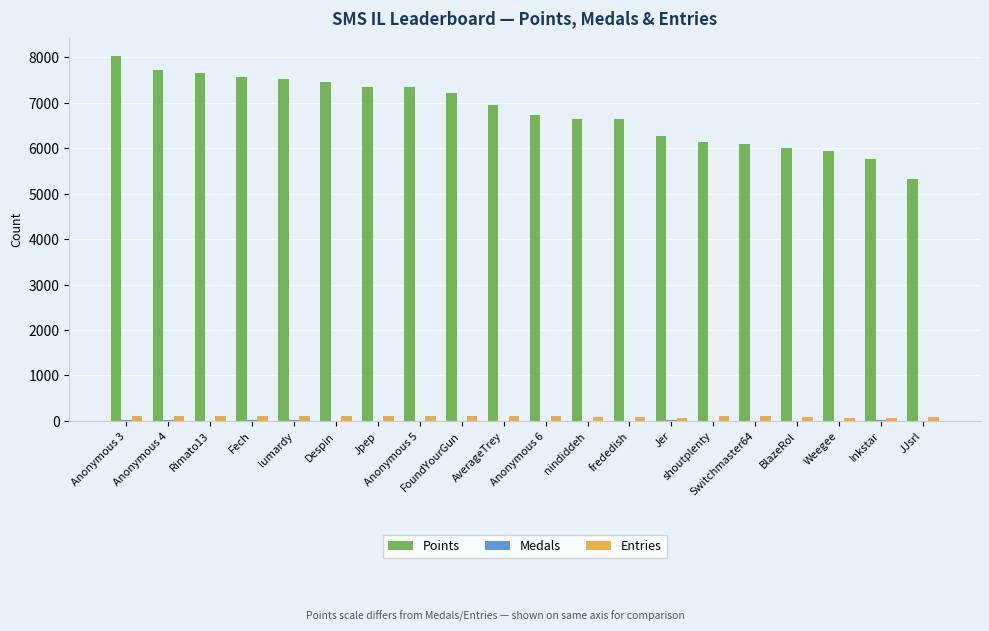

Which label corresponds to the largest value in the chart?

Anonymous 3